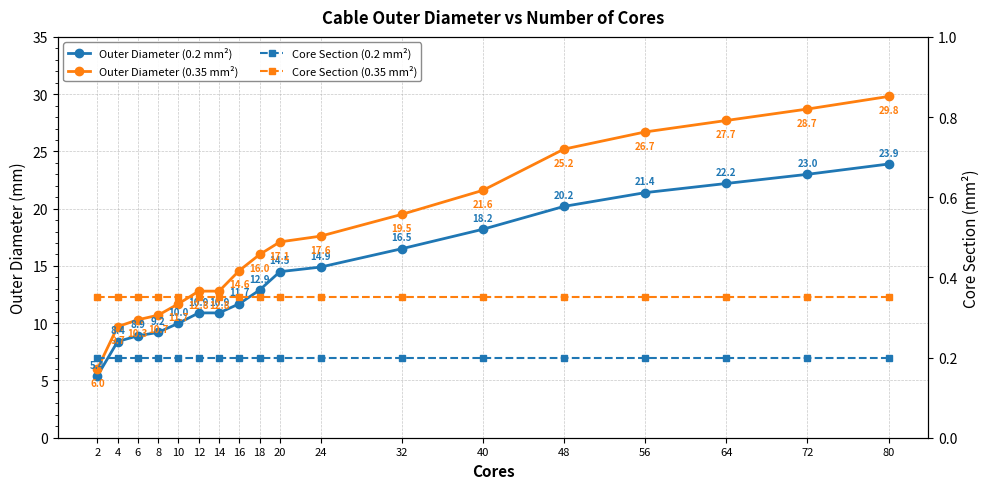

What is the sum of all Core Section (0.35 mm²) values?

6.3